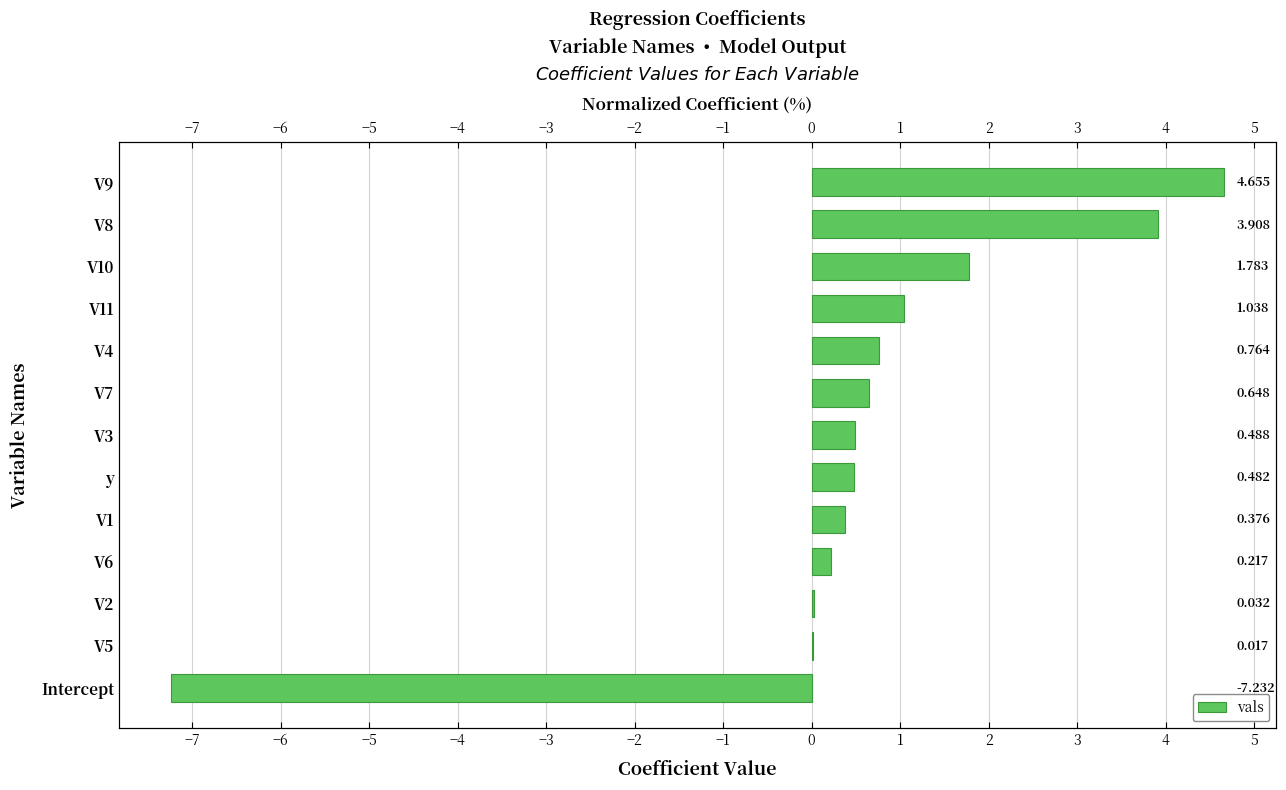

Reading left to right, transcribe all the data shown in this chart.

-7.2	0.0	0.0	0.2	0.4	0.5	0.5	0.6	0.8	1.0	1.8	3.9	4.7